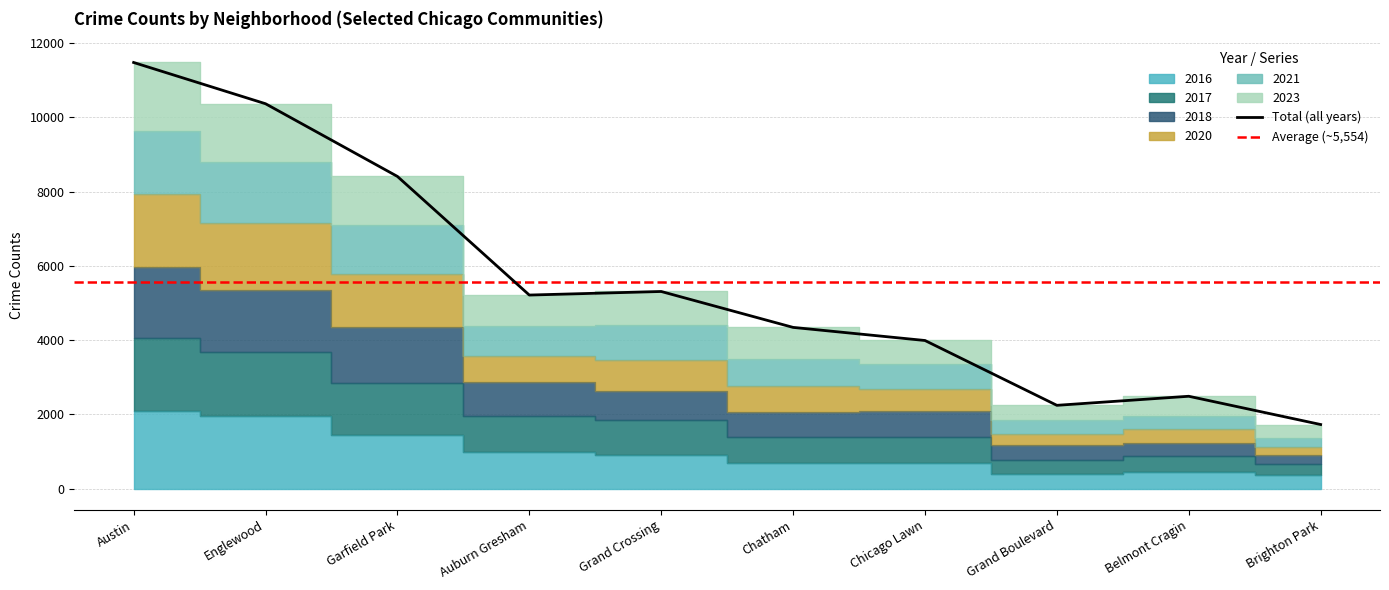

What is the label of the 8th point from the right?

Garfield Park